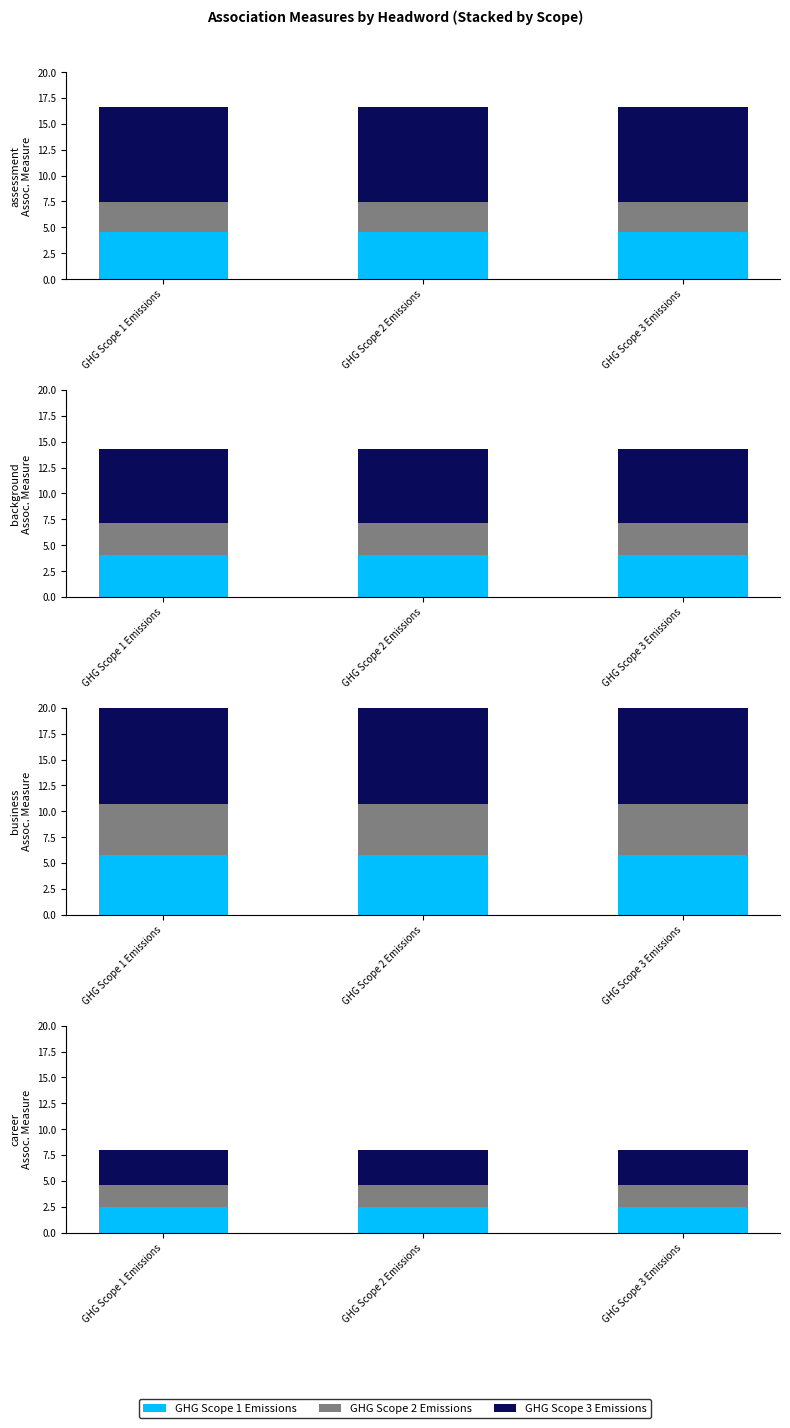

What is the sum of the GHG Scope 1 Emissions values at GHG Scope 2 Emissions and GHG Scope 3 Emissions?

4.9